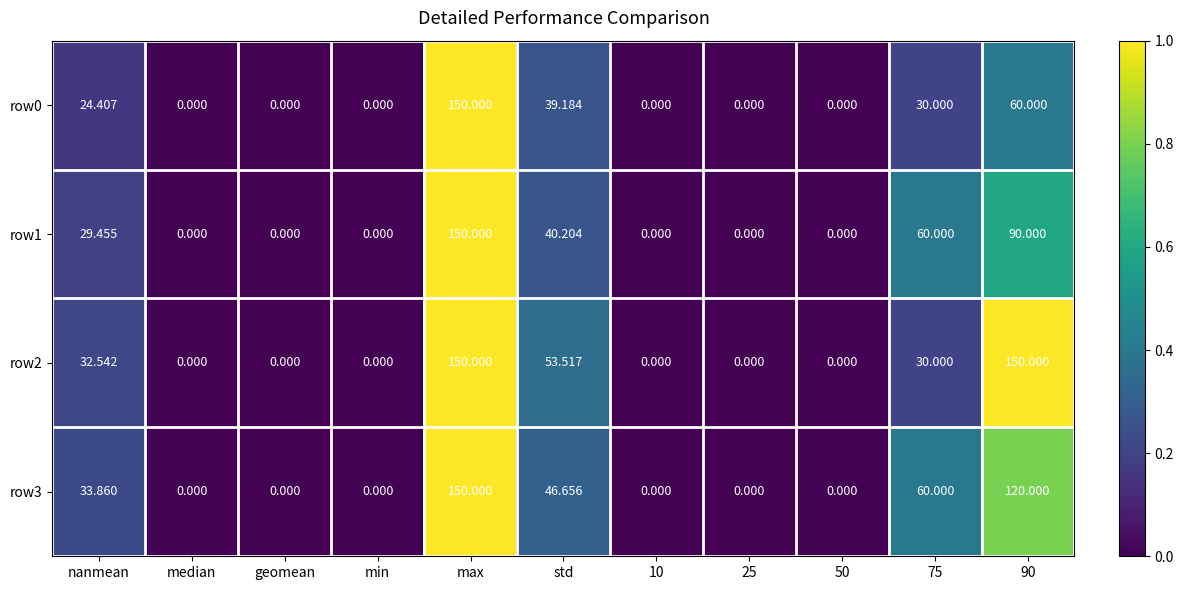

Is the value of row3 at 25 greater than the value of row2 at nanmean?

No